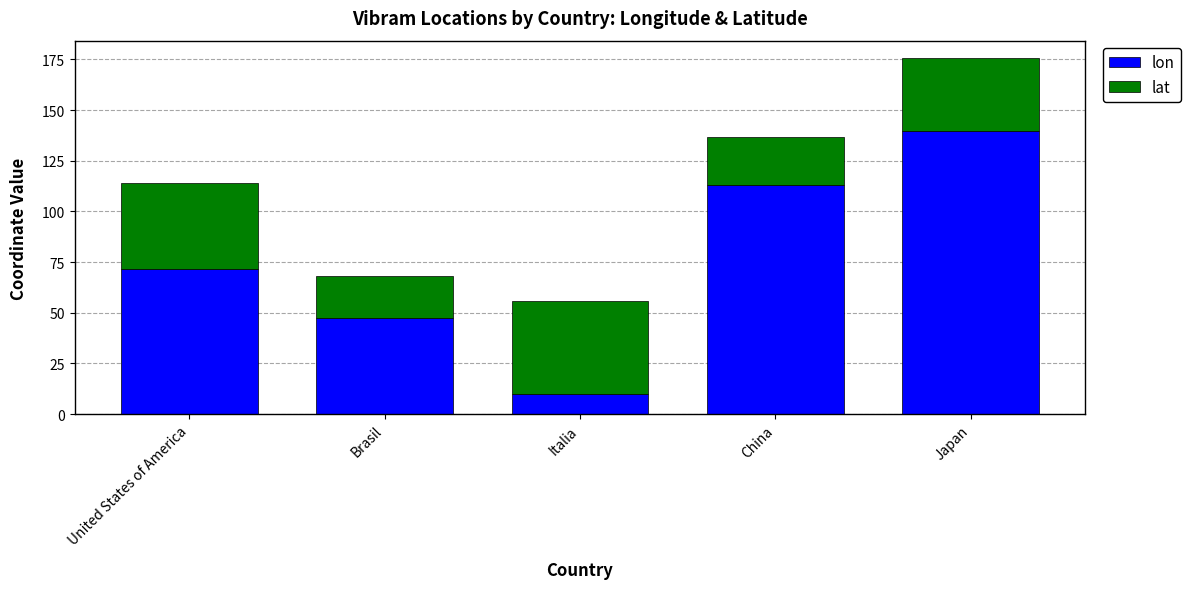

Reading right to left, list the values for the lon series.

139.8	113.2	10.0	47.4	71.5